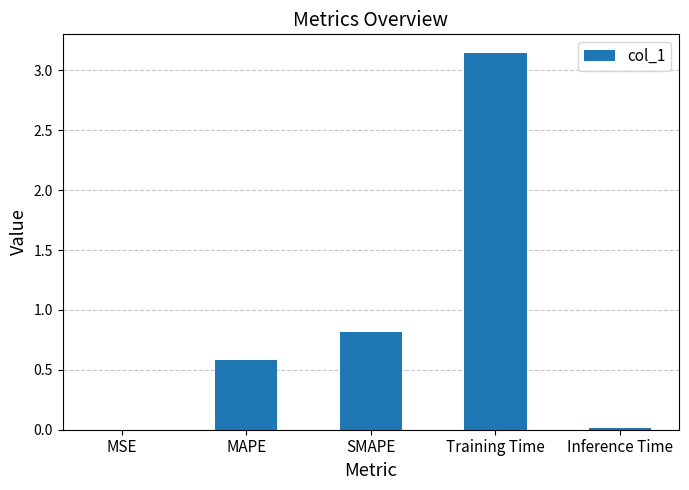

At which label is the value closest to 1?

SMAPE